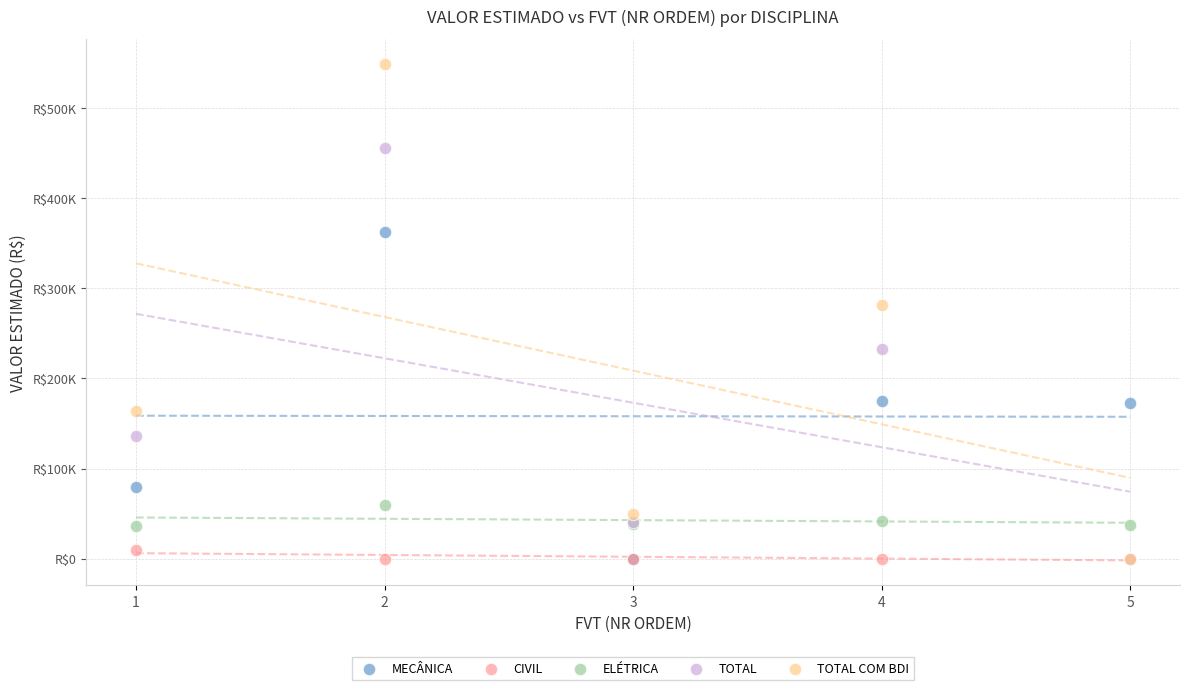

Which series contains the highest Y value?

TOTAL COM BDI